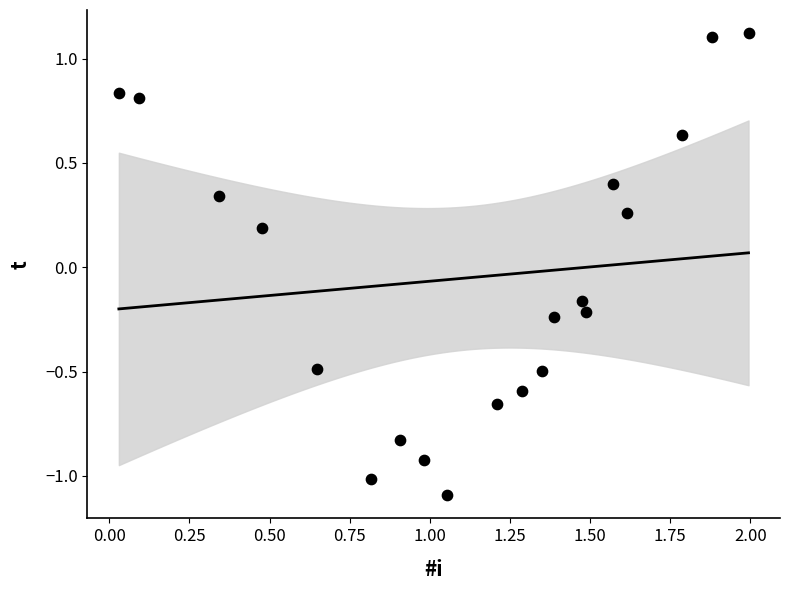

What is the range of Y values (max minus min)?

2.2